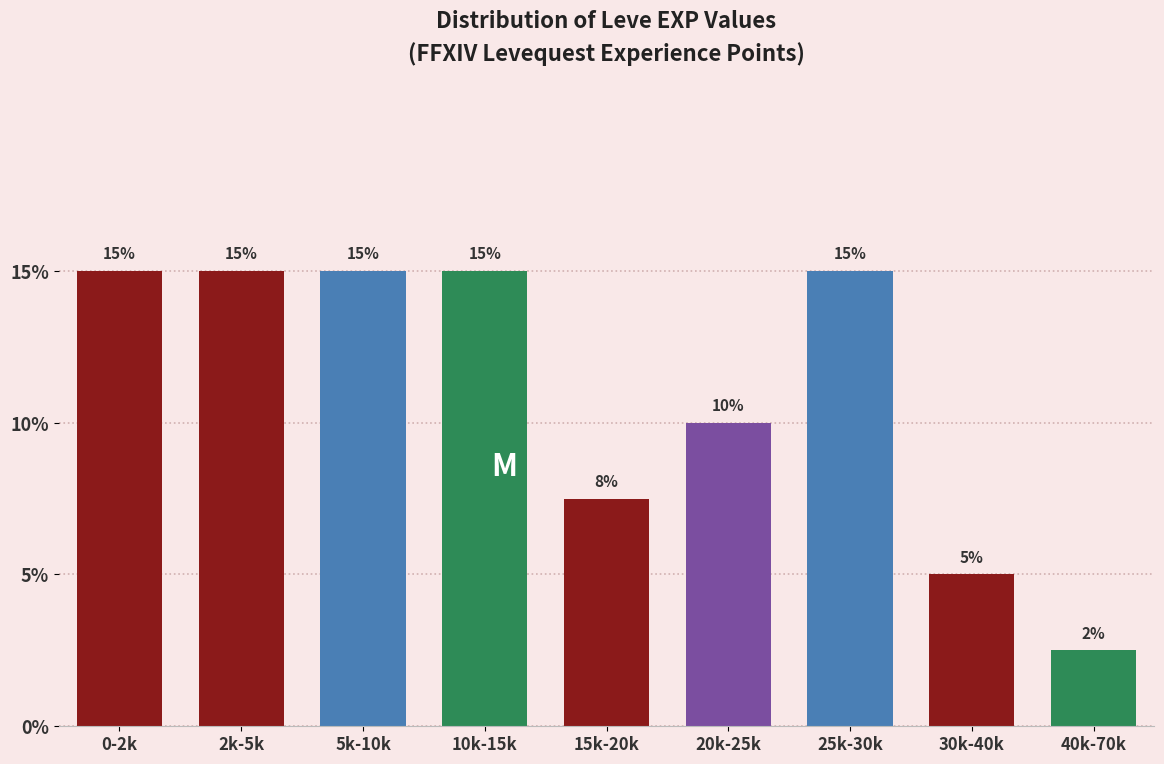

At which label is the value closest to 8?

15k-20k